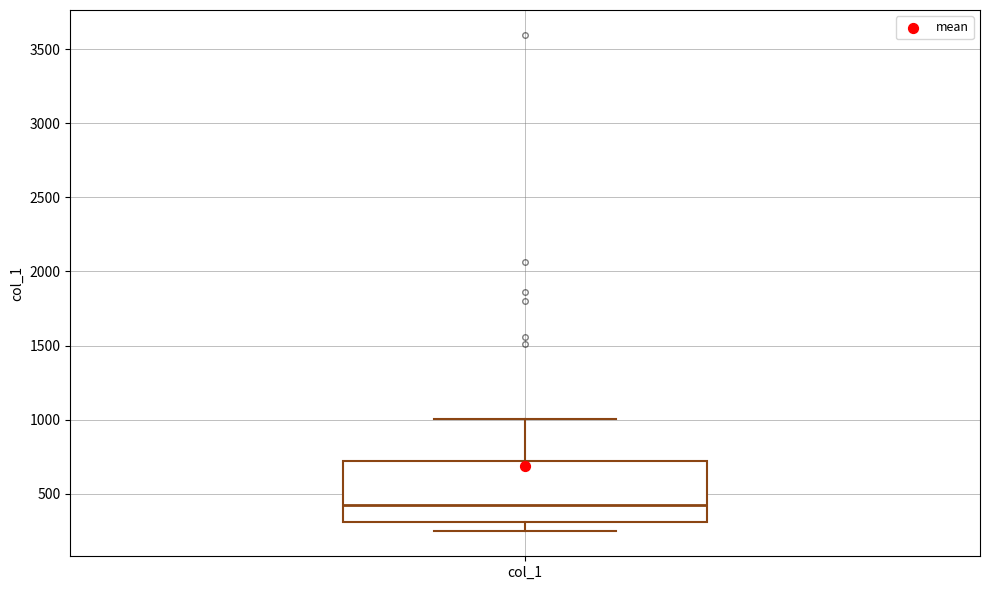

Read this box plot against the y-axis: the position of the median line, the range covered by the box, and the ends of both whiskers. The values are not printed on the chart, so give them approximately, as read against the axis.

median 450, box 300 to 700, whiskers 250 to 1000